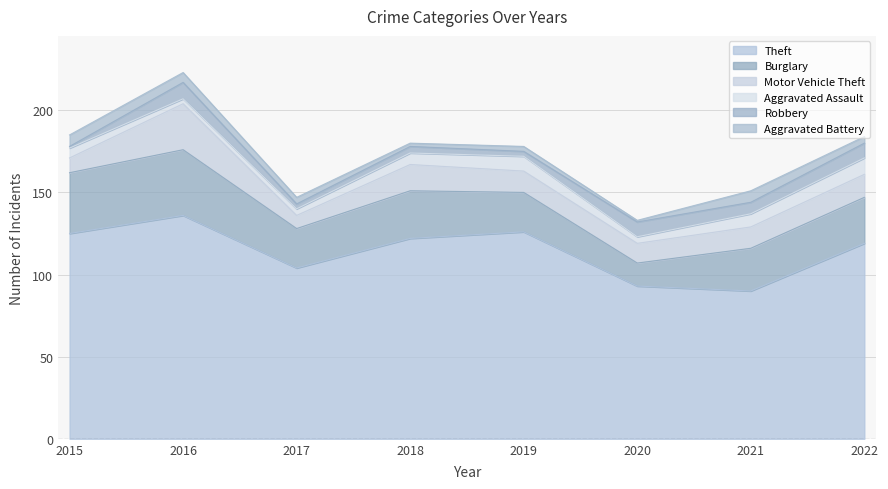

Count the number of data series in this chart.

6